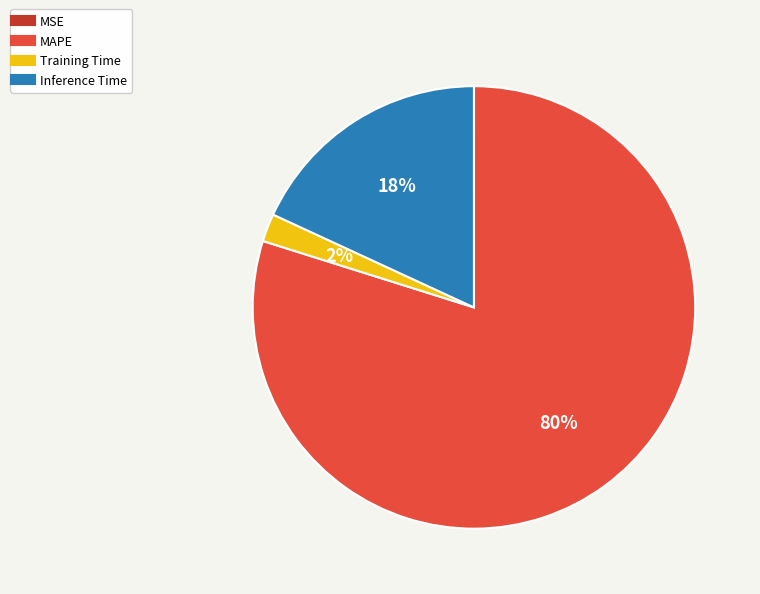

Which has a higher value, MAPE or Training Time?

MAPE